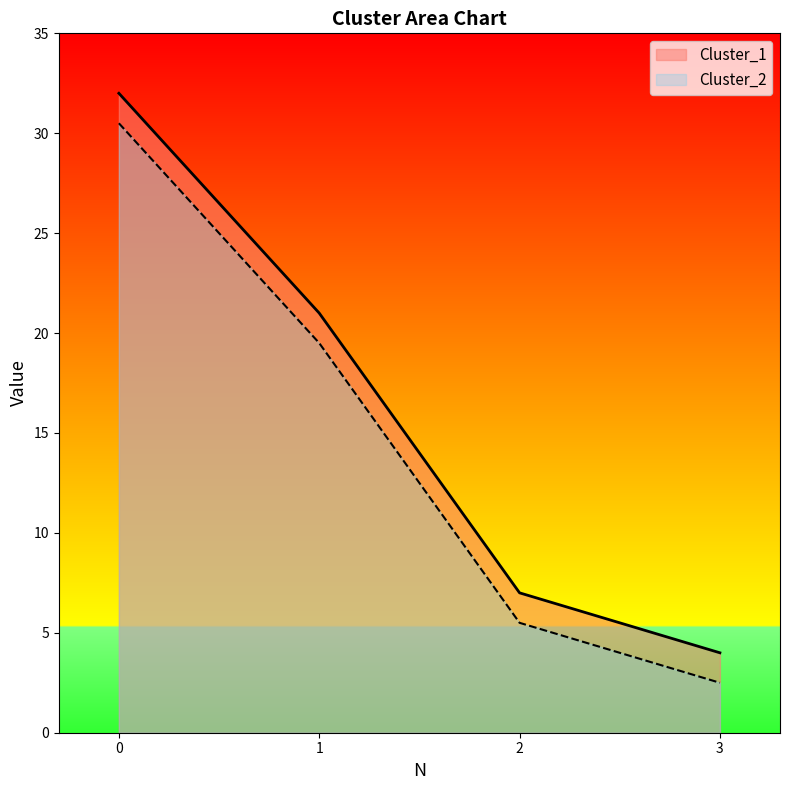

The Cluster_2 series shows 1.3 at 2. True or false?

False